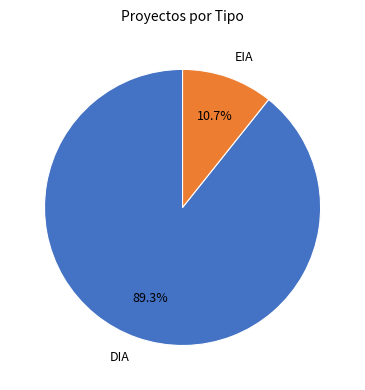

To the nearest percent, what is the average slice percentage?

50%